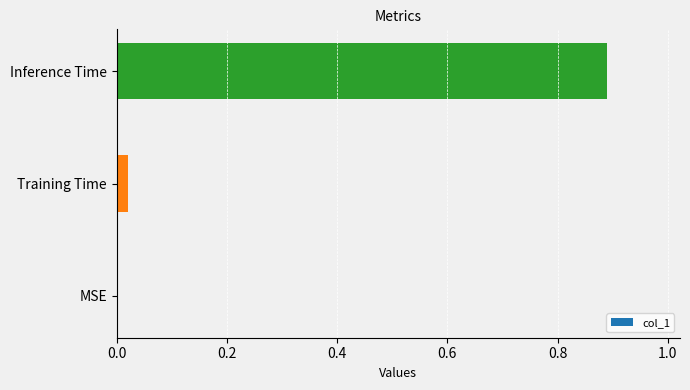

The chart shows a value of 0.0 at MSE. True or false?

True